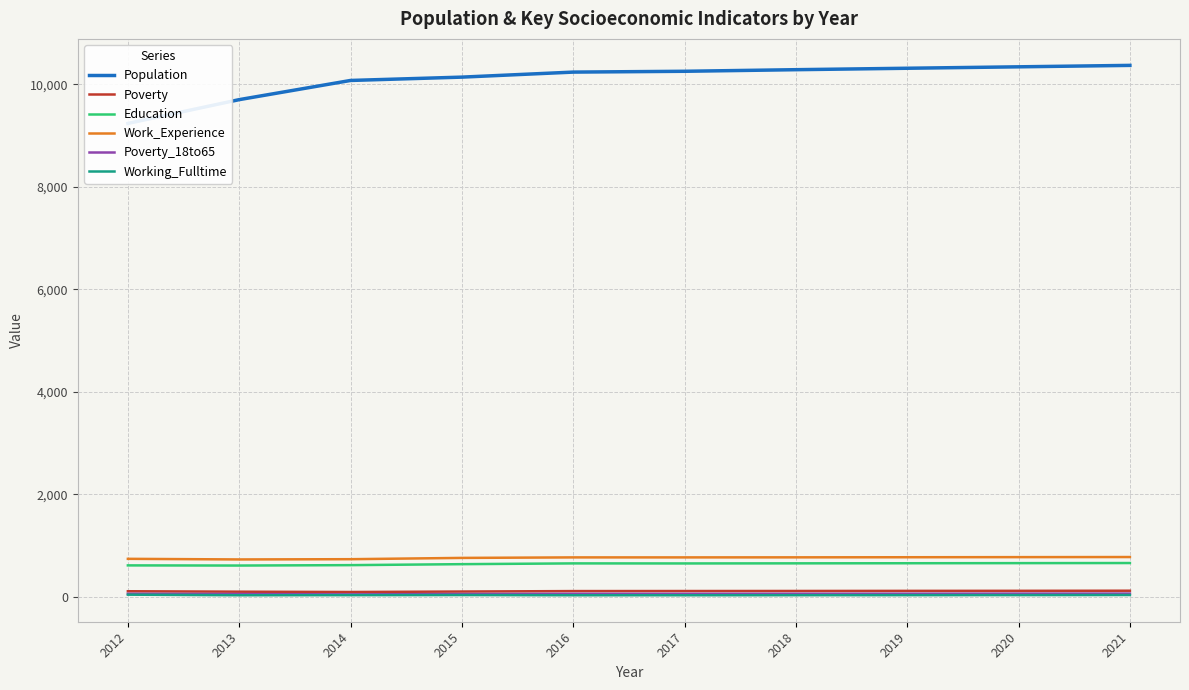

Rank the series by their maximum value, from lowest to highest.

Working_Fulltime, Poverty_18to65, Poverty, Education, Work_Experience, Population